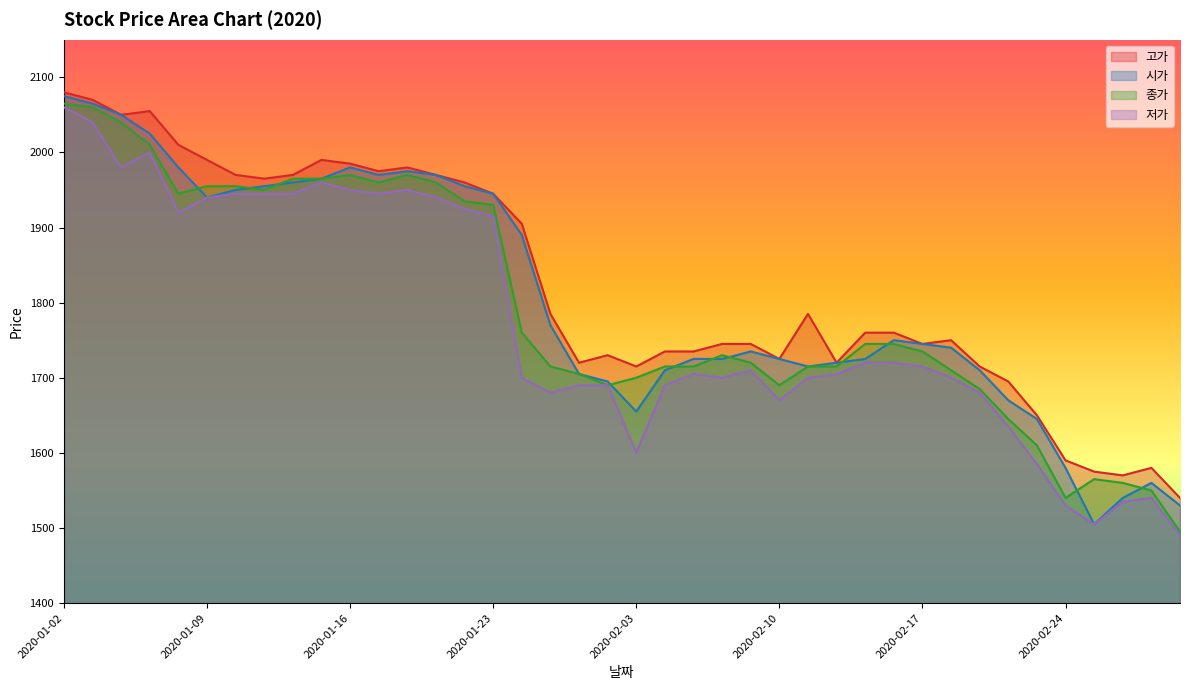

What is the sum of the 시가 values at 2020-02-26 and 2020-02-05?

3265